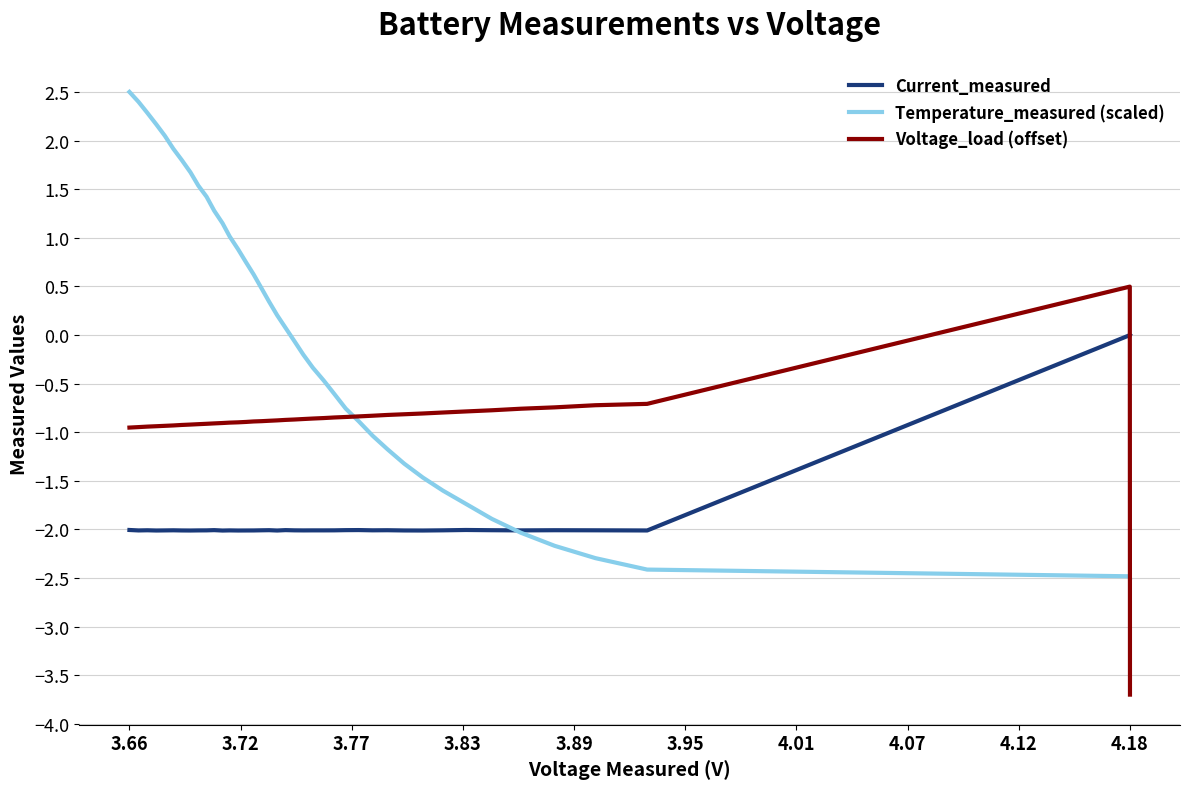

How many positive values does the Temperature_measured (scaled) series have?

20